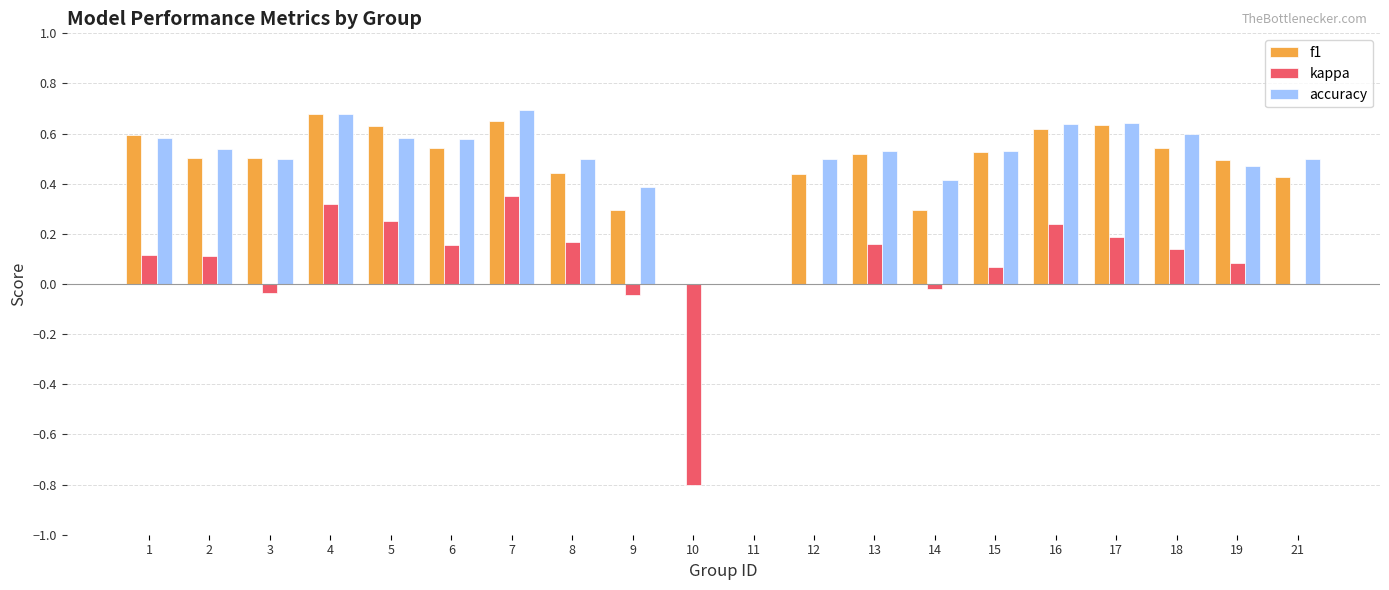

What is the total value across all series at 18?

1.3